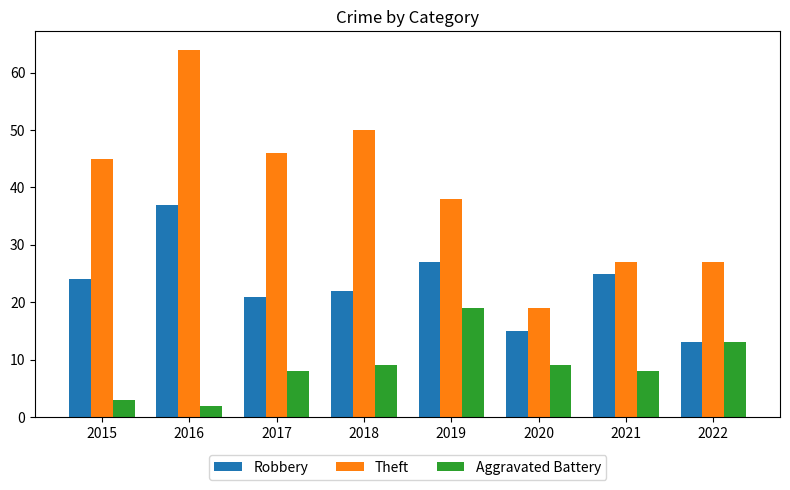

At how many categories does at least one series exceed 8?

8